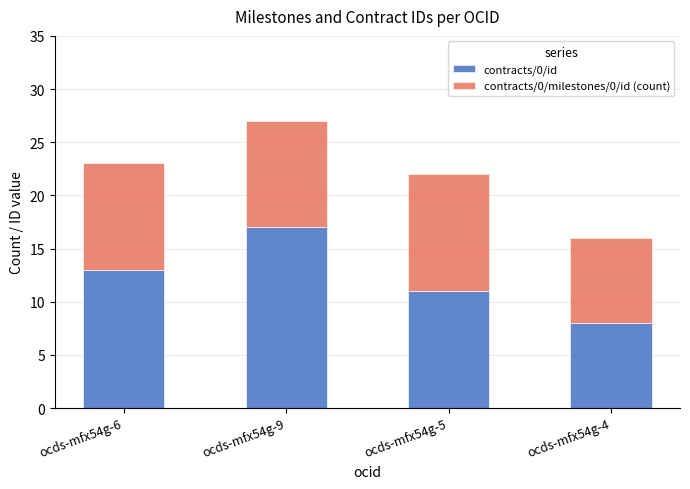

How many series are shown in this chart?

2